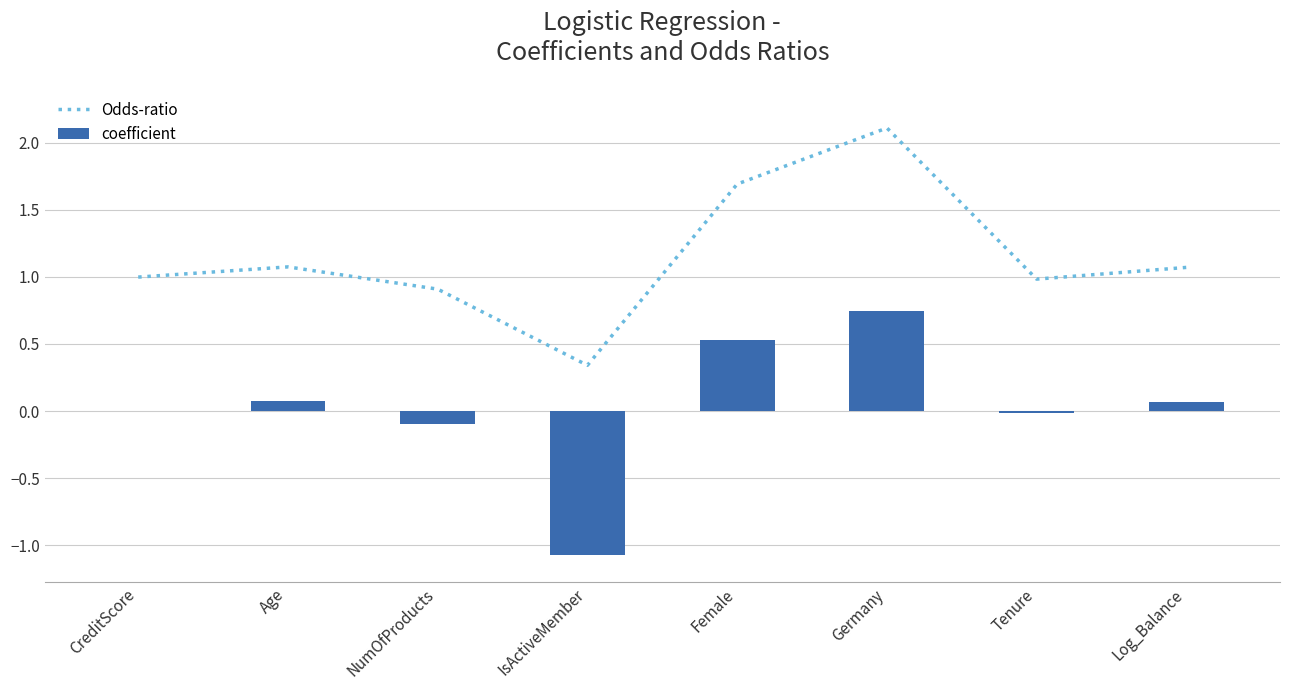

What is the label of the 7th bar from the right?

Age